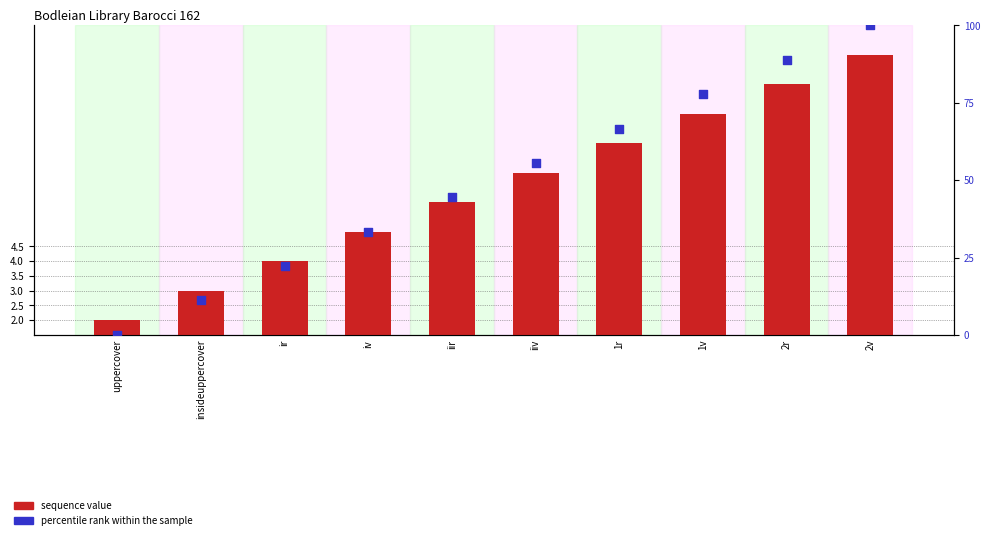

Which series has the widest spread of Y values?

percentile rank within the sample